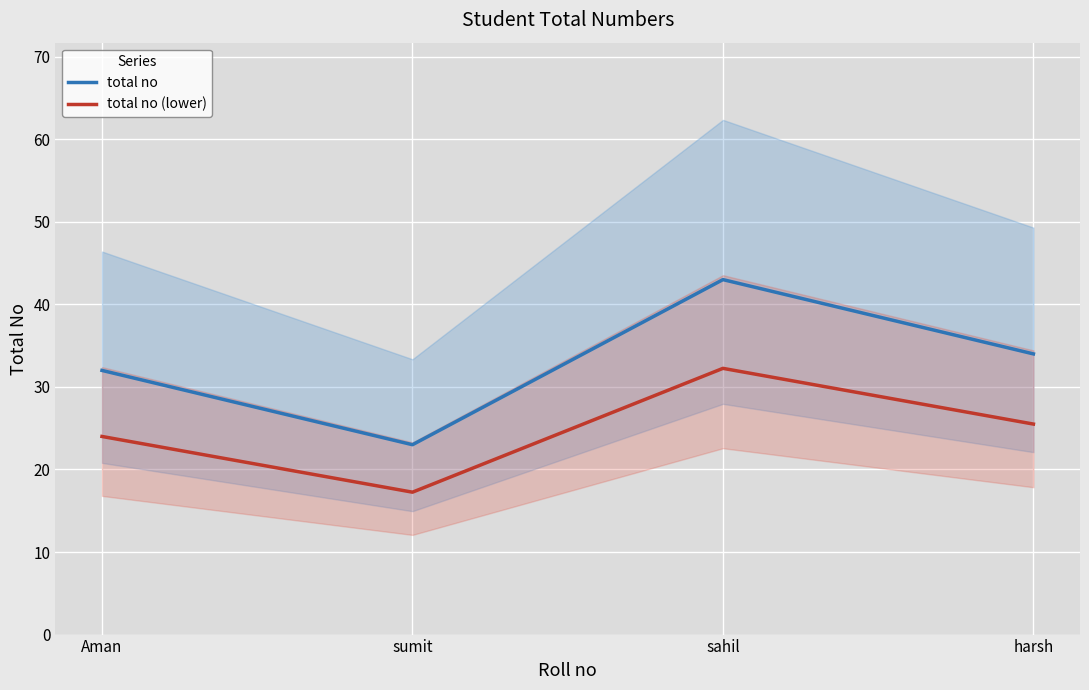

True or false: total no and total no (lower) intersect in this chart.

False